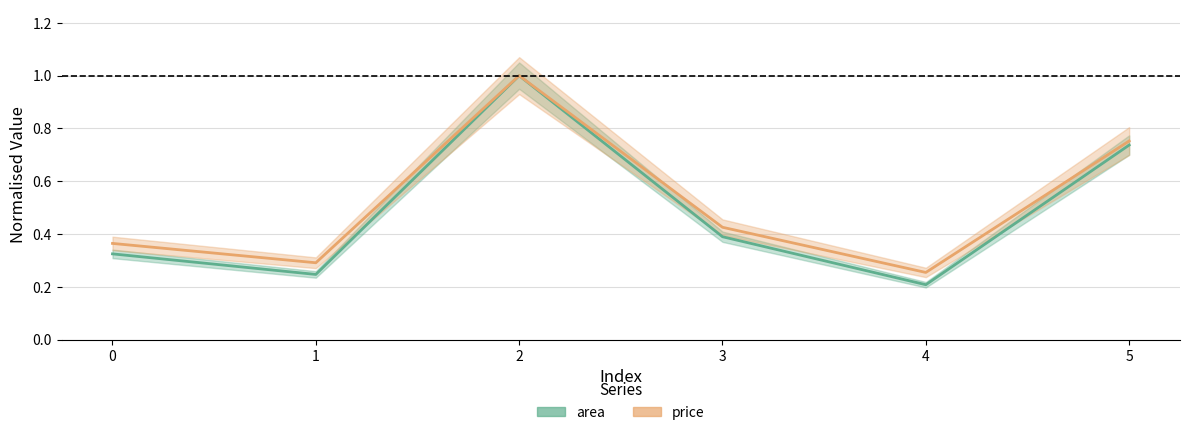

Is it true that price equals 0.4 at 4?

False